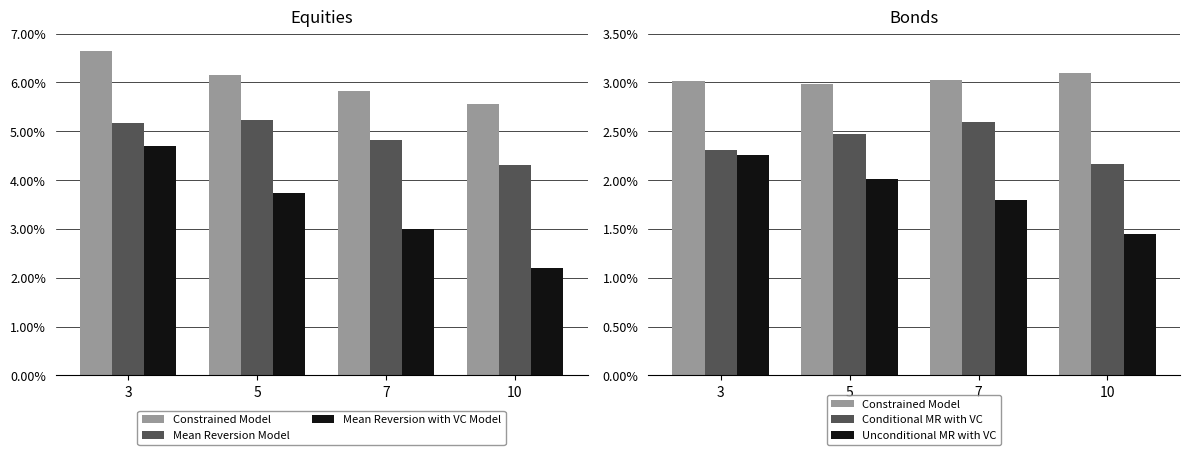

What is the sum of the Mean Reversion with VC Model values at 10 and 3?

6.9